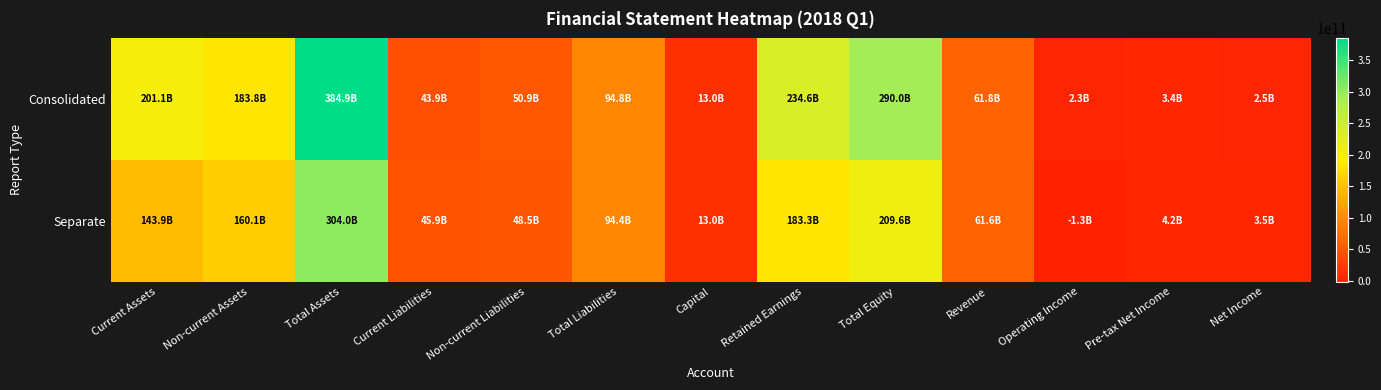

At Net Income, list the series in order from largest to smallest.

Separate, Consolidated